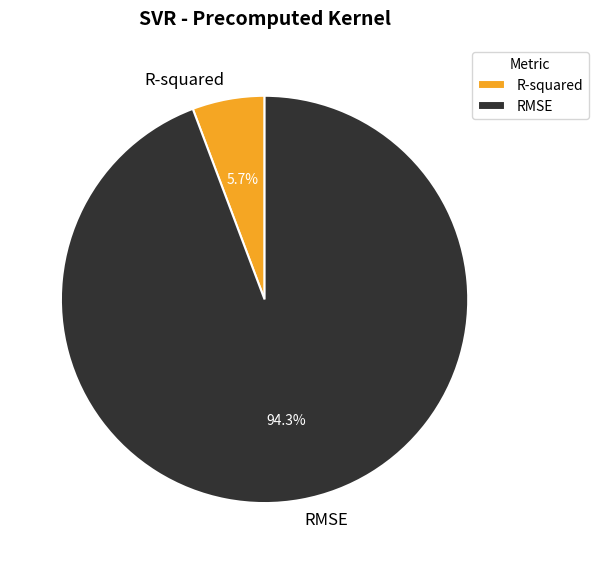

Is there any slice that represents more than half of the pie?

Yes